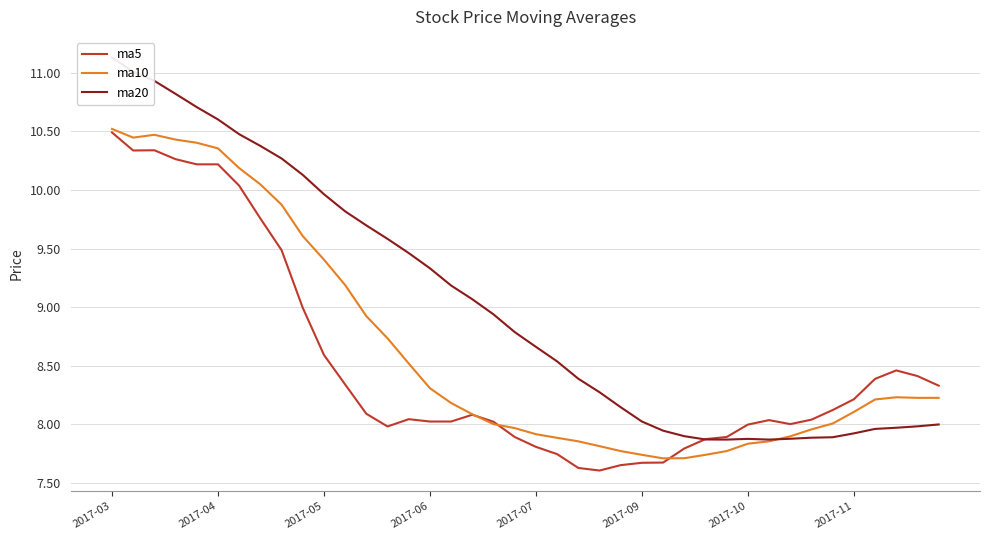

What is the maximum value for ma10?

10.5